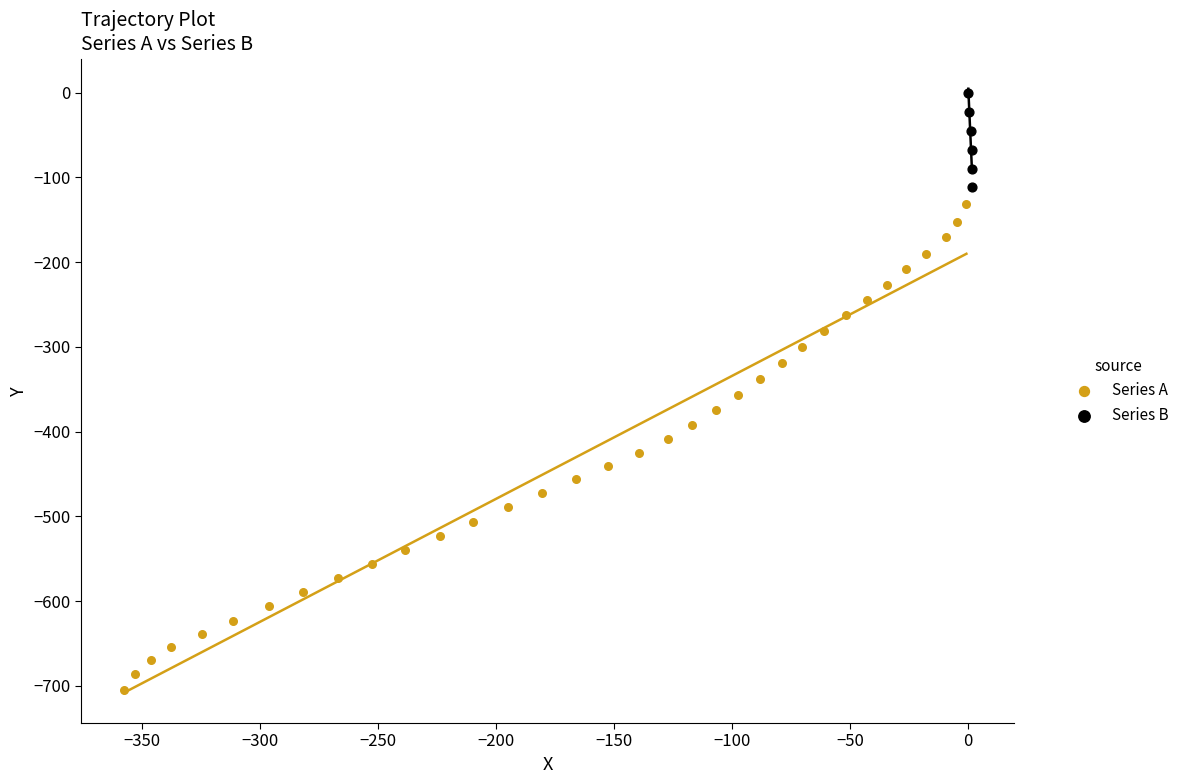

Which series reaches the minimum Y coordinate?

Series A